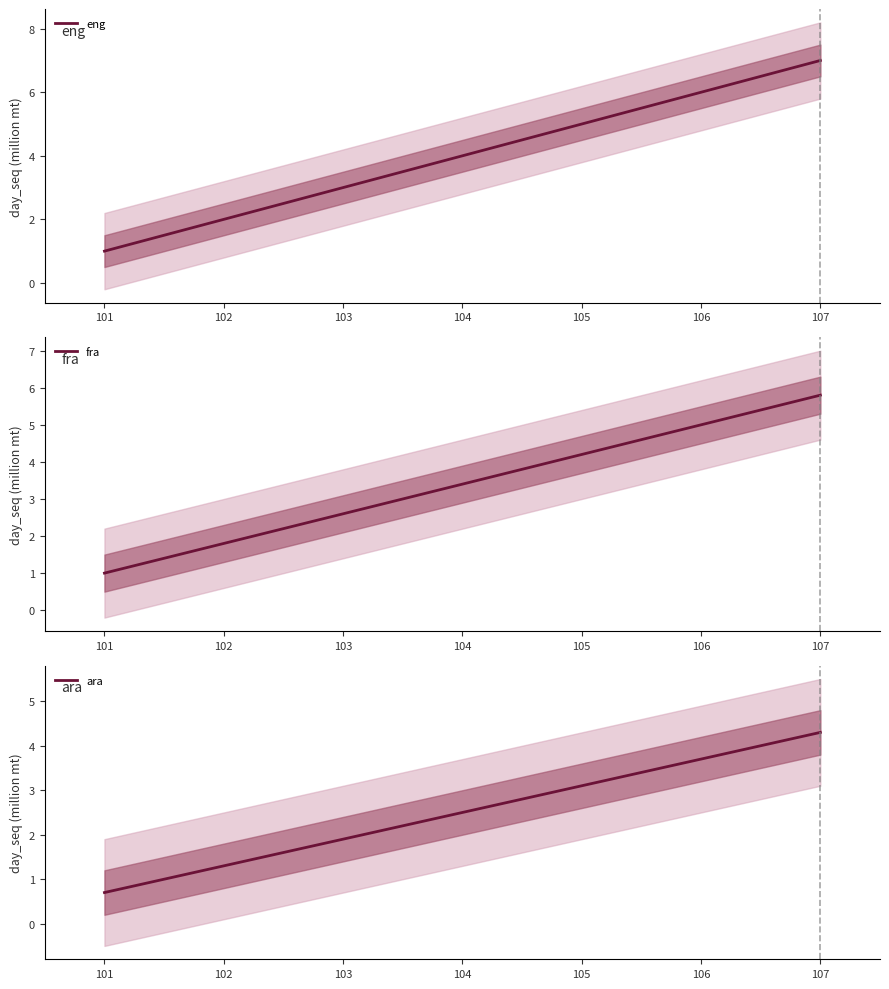

What value does the eng series have at 107?

7